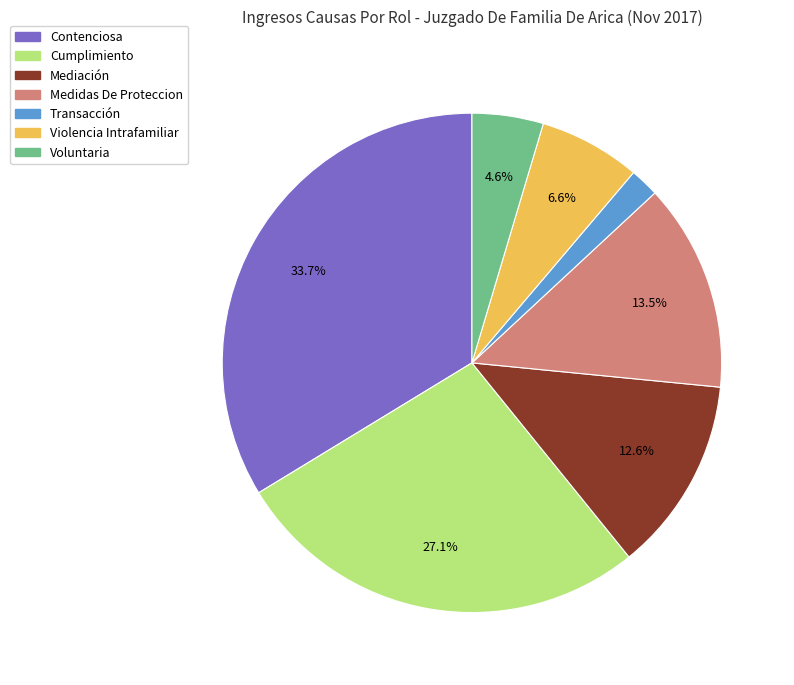

How many segments does this pie chart have?

7